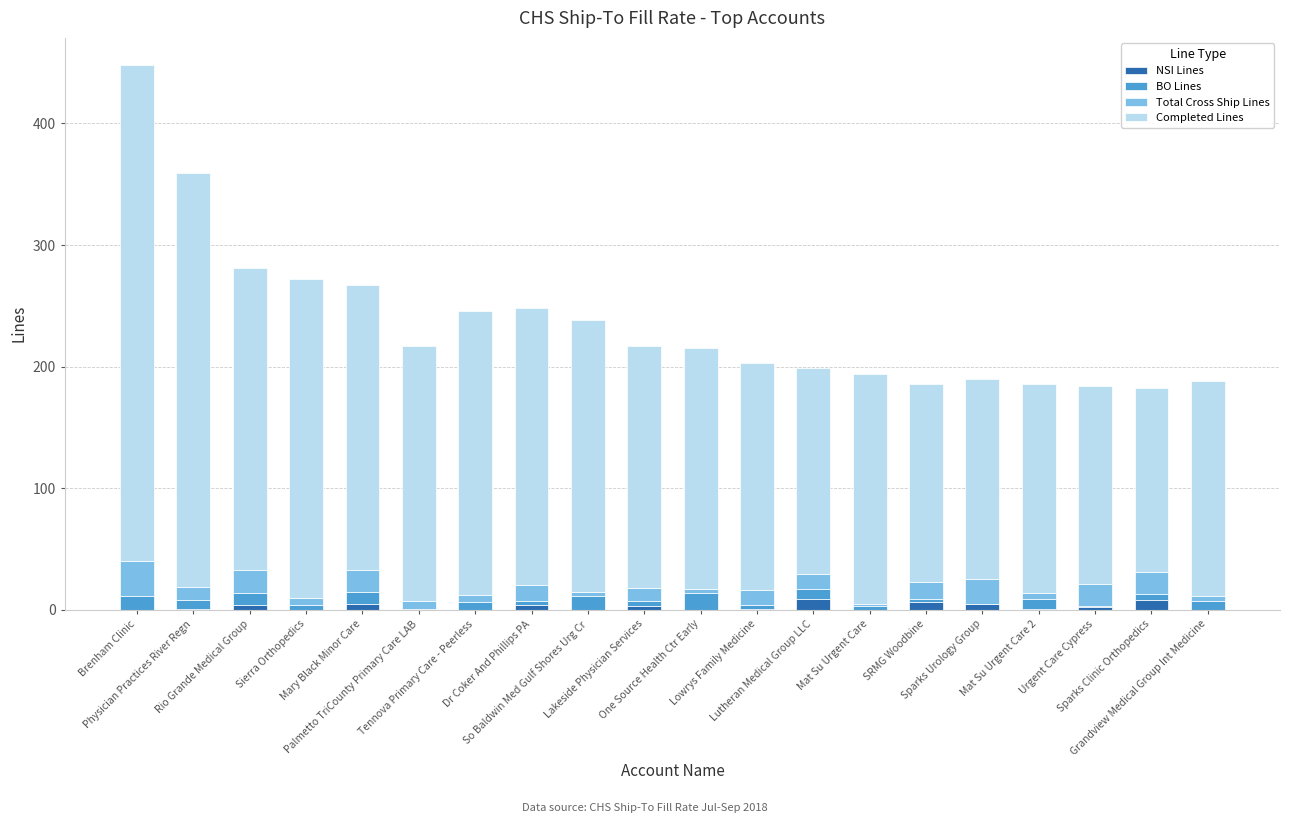

What is the sum of all NSI Lines values?

50